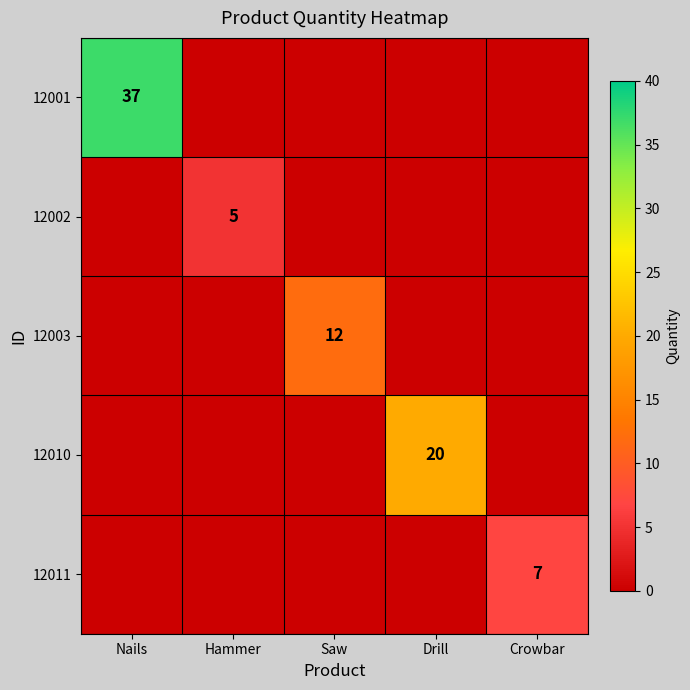

True or false: 12010 has a value of 6 at Drill.

False